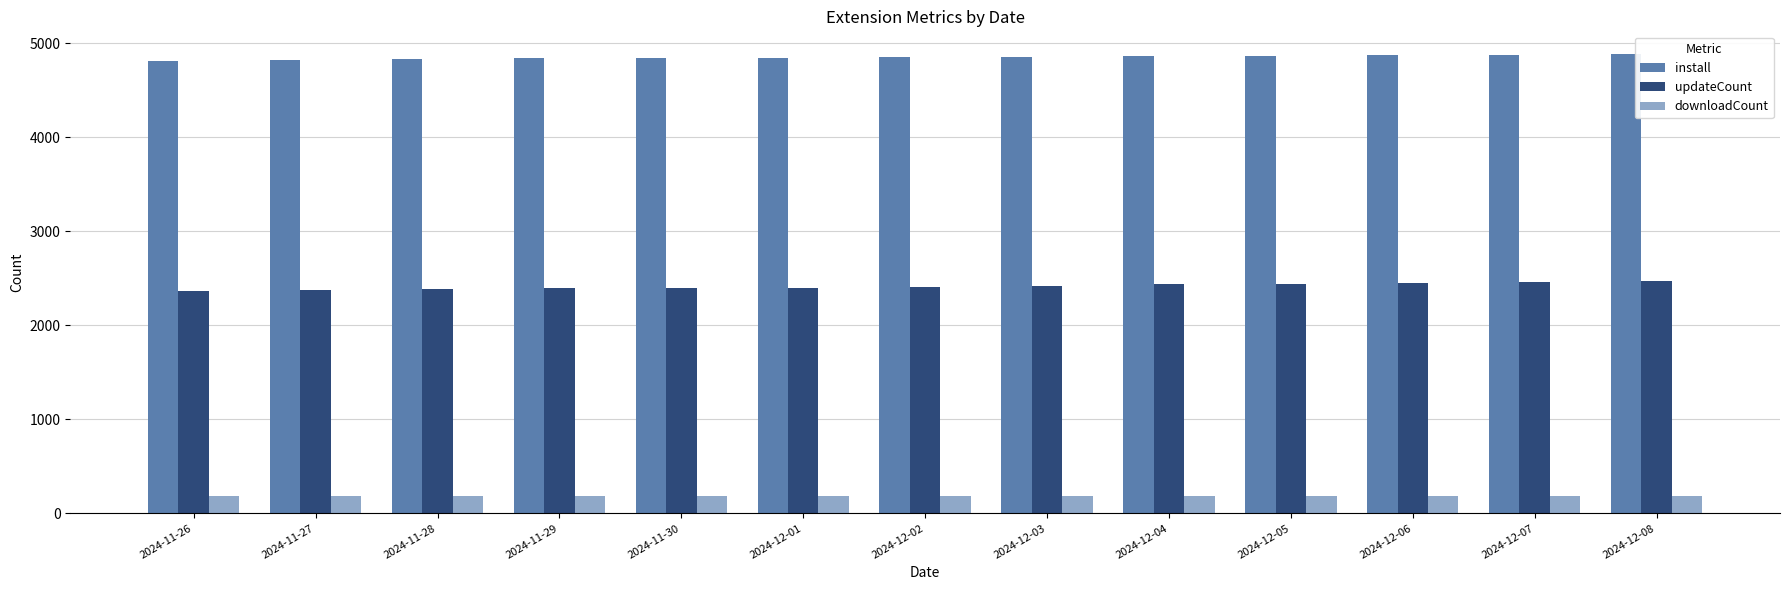

What is the sum of the updateCount values at 2024-11-30 and 2024-12-01?

4798